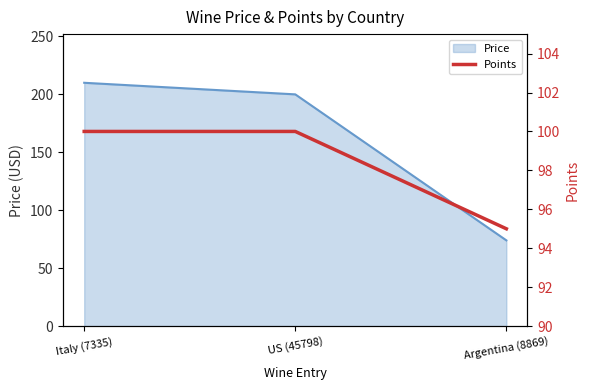

At which category does the chart reach its minimum across all series?

Argentina (8869)